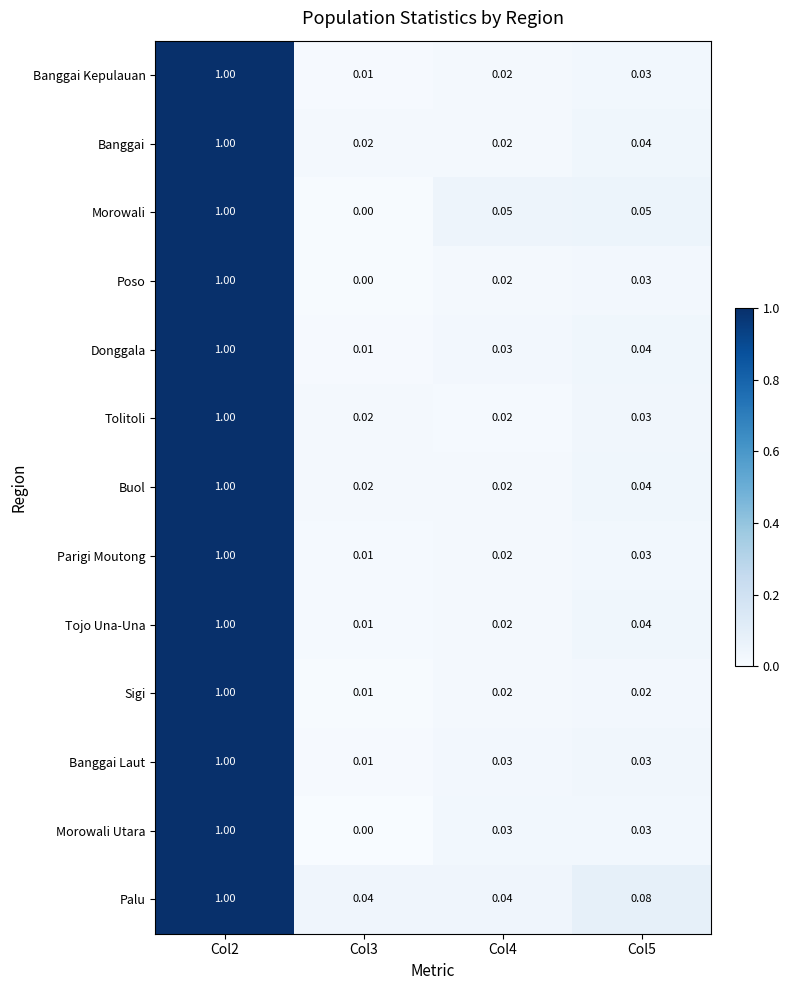

Which series changed the most between Col3 and Col5?

Morowali